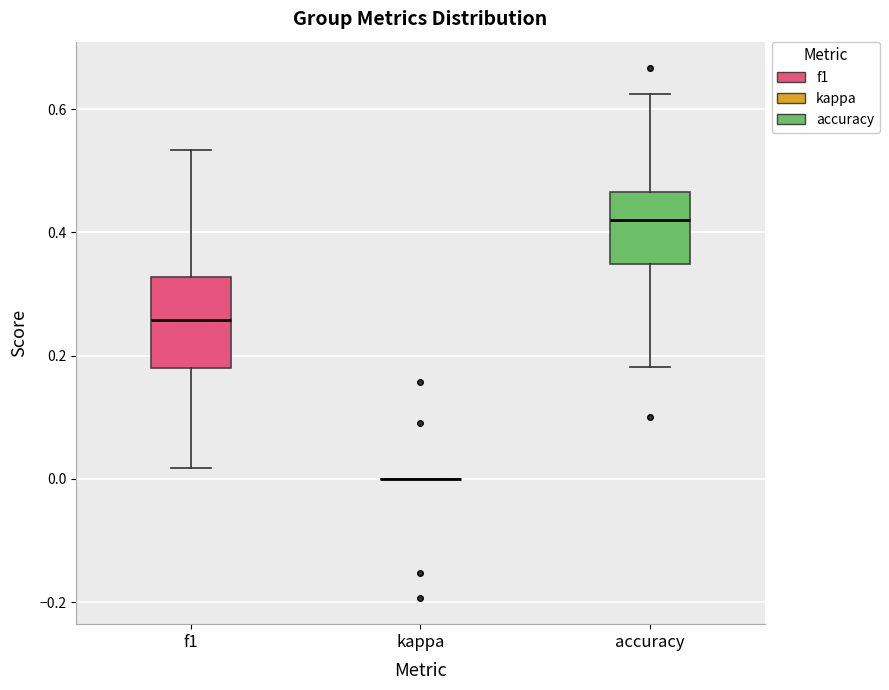

Reading left to right, read every box against the y-axis: the position of its median line, the range the box covers, and the ends of its whiskers. The values are not printed on the chart, so give them approximately, as read against the axis.

f1: median 0.26, box 0.18 to 0.32, whiskers 0.02 to 0.54
kappa: box collapsed to a line at 0.00, whiskers 0.00 to 0.00
accuracy: median 0.42, box 0.34 to 0.46, whiskers 0.18 to 0.62